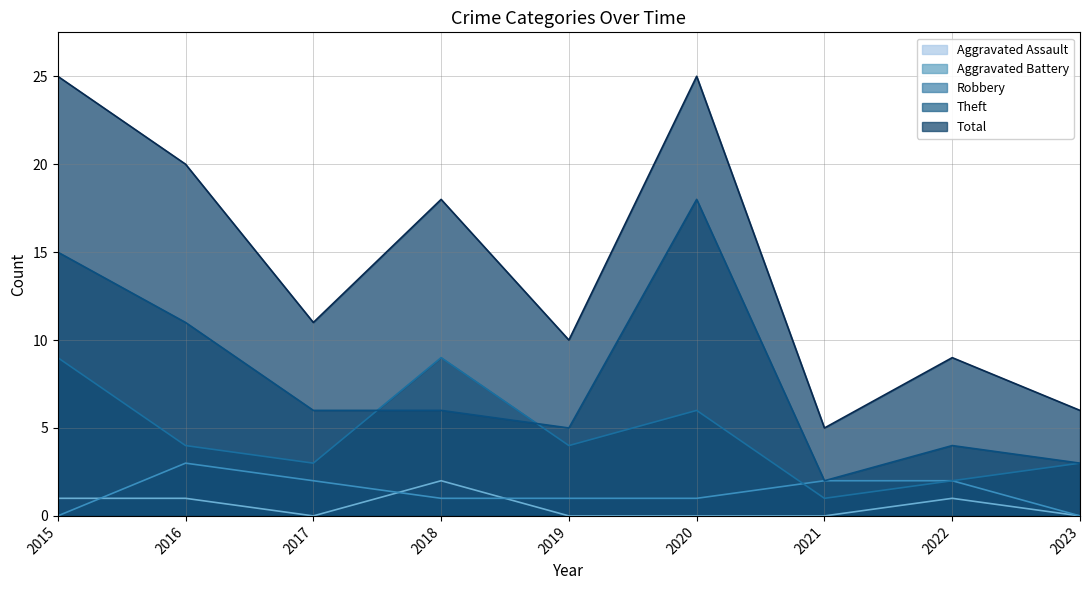

At which category does Theft reach its first local peak?

2020